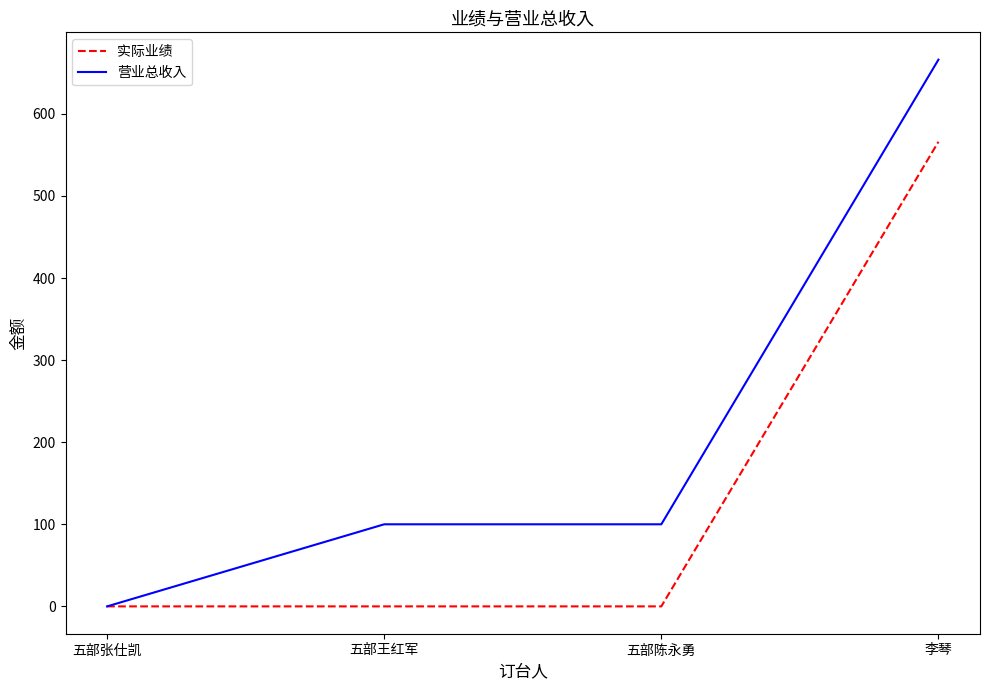

At which label does 实际业绩 reach its peak?

李琴